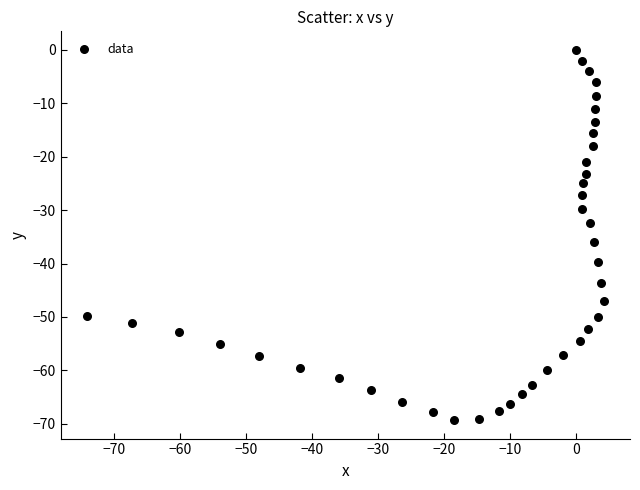

What is the range of Y values (max minus min)?

69.3